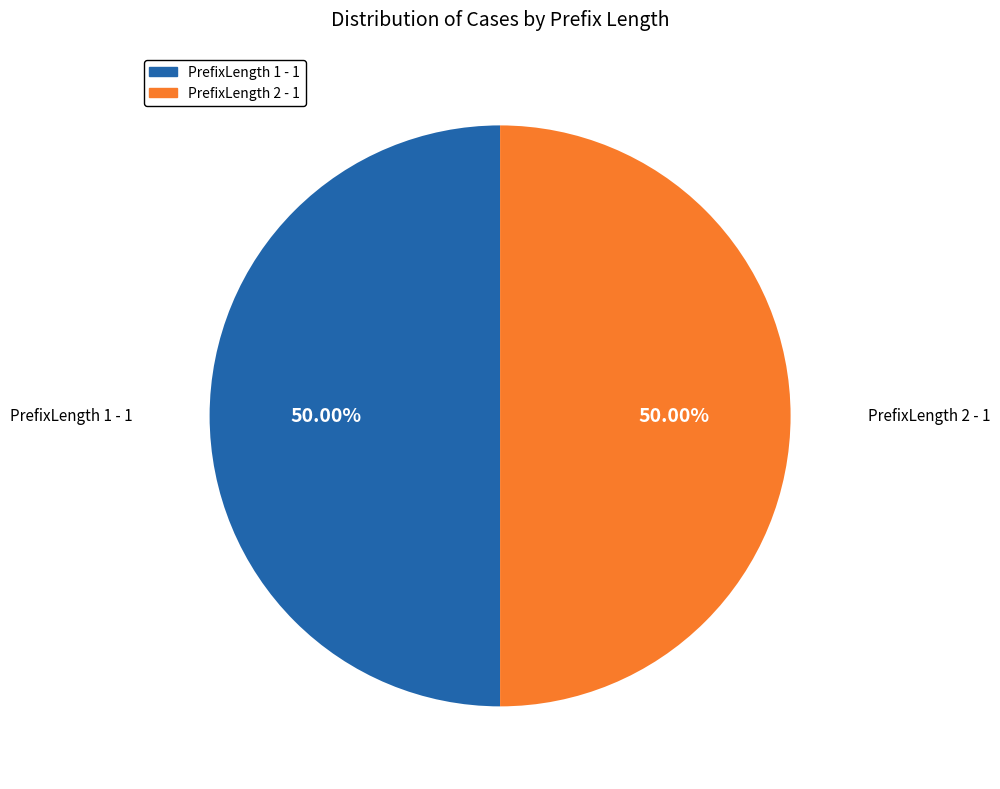

What is the ratio of the value at PrefixLength 2 to the value at PrefixLength 1?

1.0